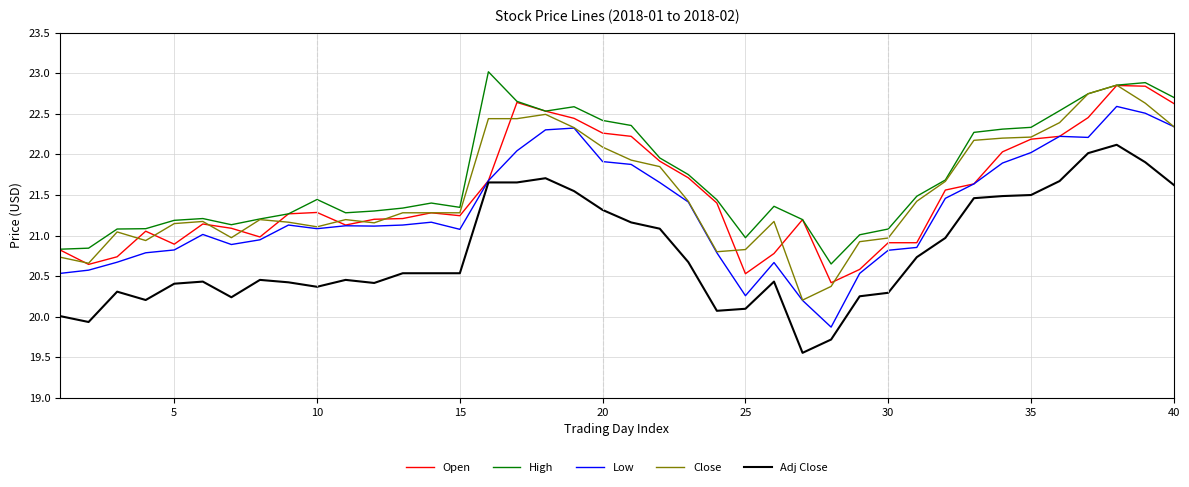

True or false: Adj Close and Close cross at least once.

False